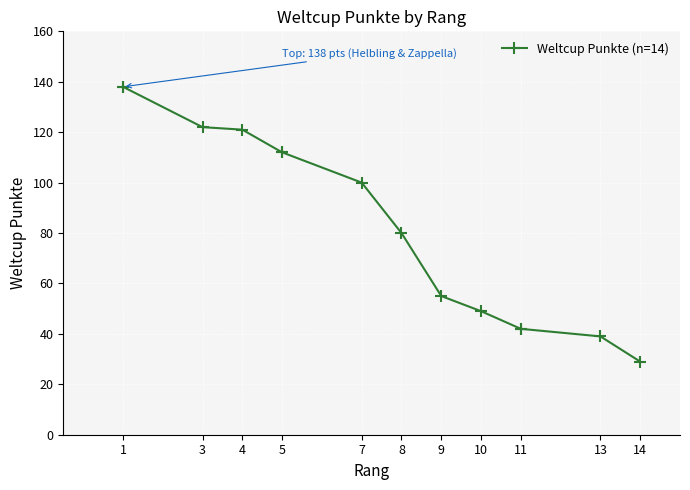

What is the difference between the maximum and minimum values?

109